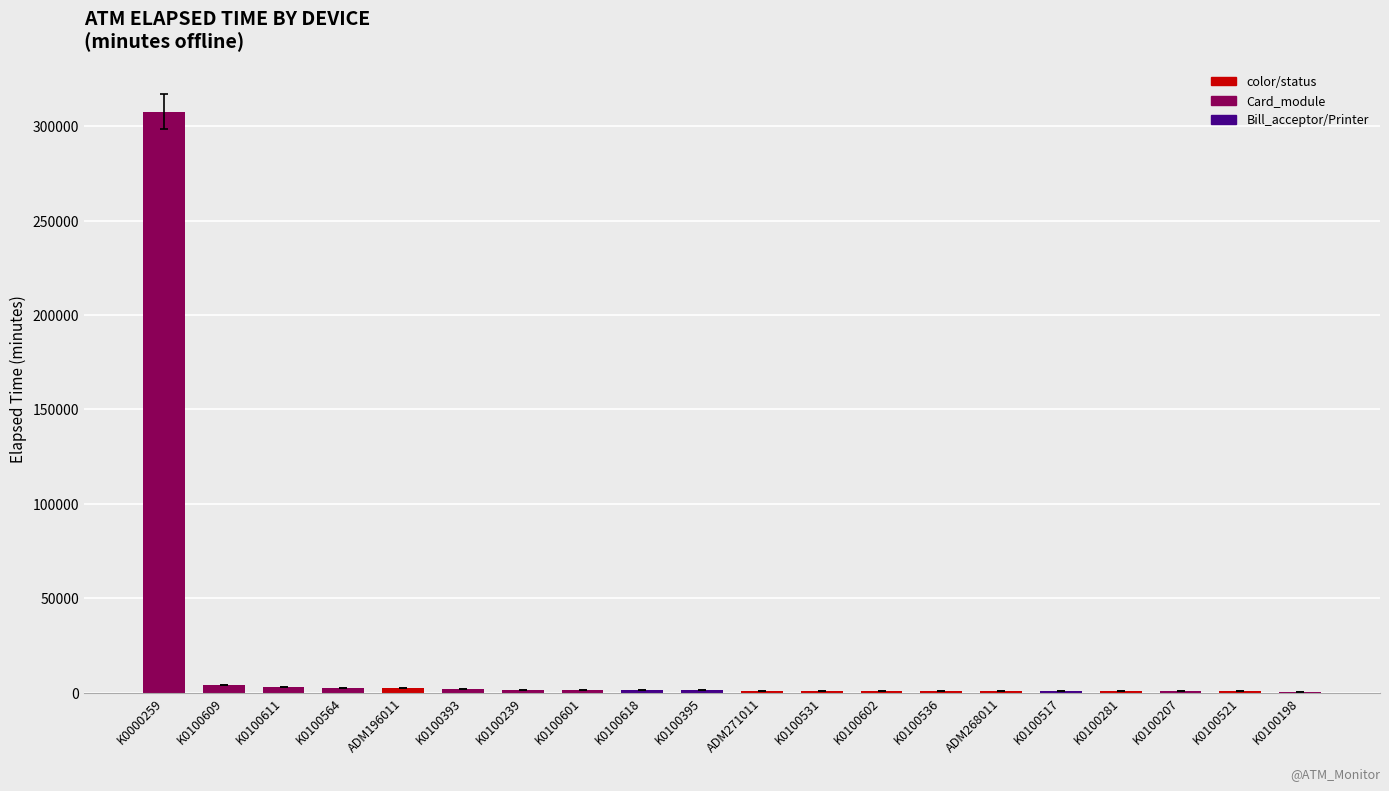

How many data points does each series have?

20